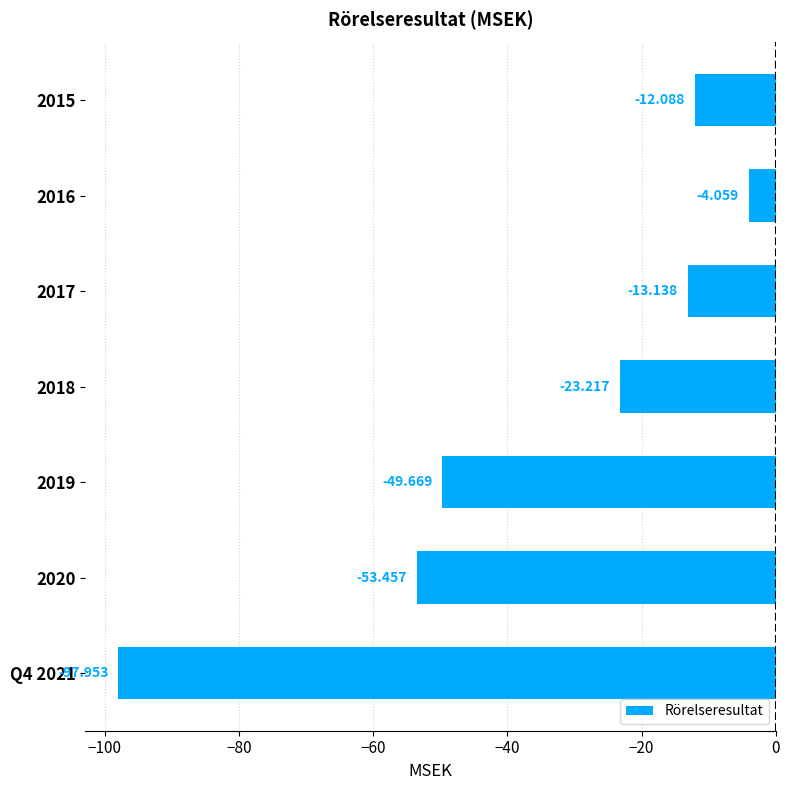

What is the difference between the maximum and minimum values?

93.9